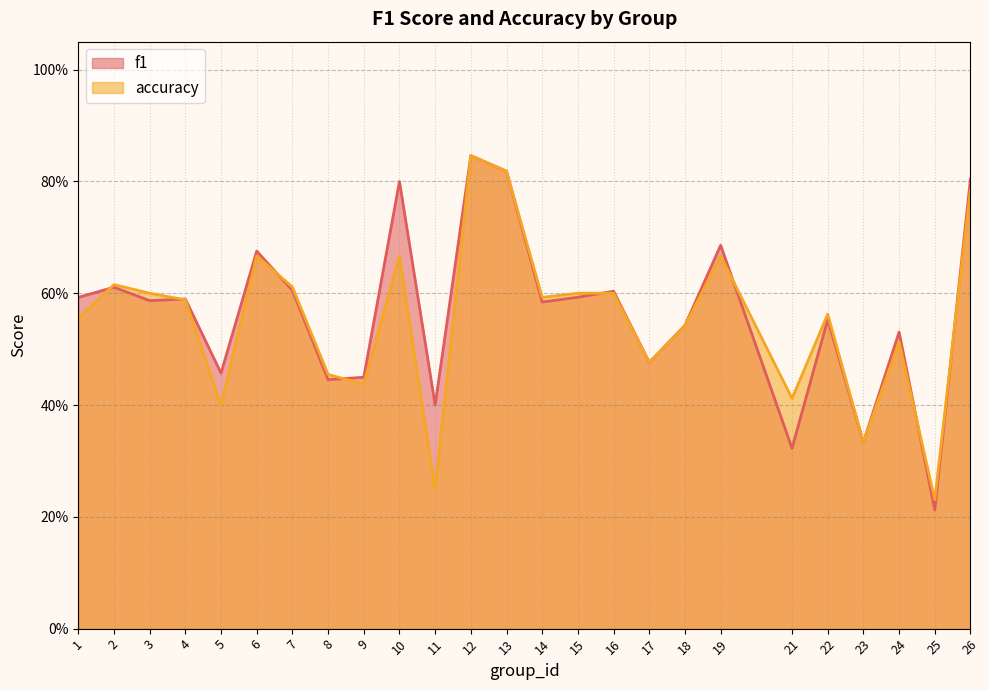

What is the minimum value for f1?

0.2